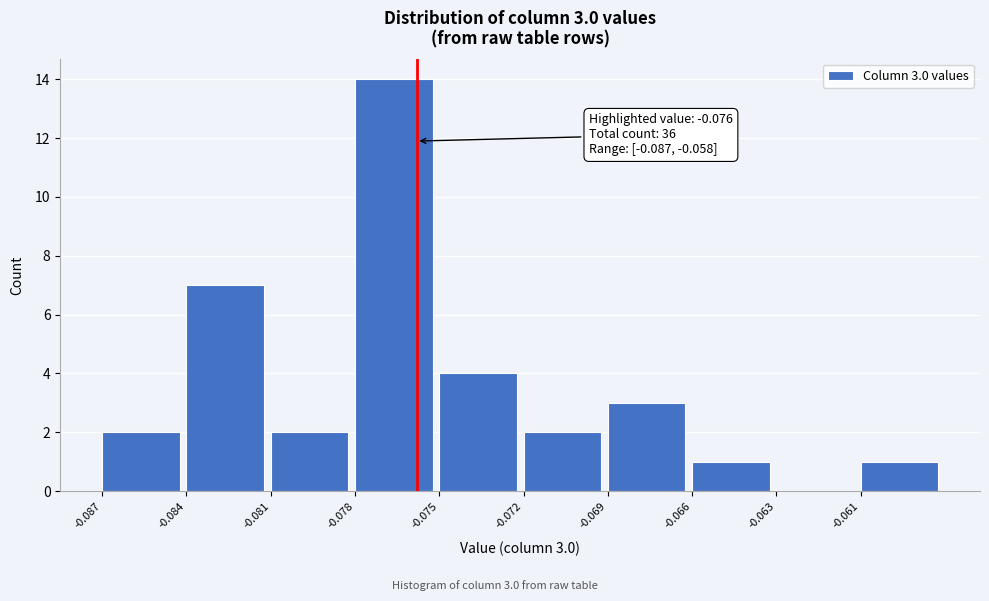

Reading left to right, transcribe all the data shown in this chart.

-0.087=2	-0.084=7	-0.081=2	-0.078=14	-0.075=4	-0.072=2	-0.069=3	-0.066=1	-0.063=0	-0.061=1